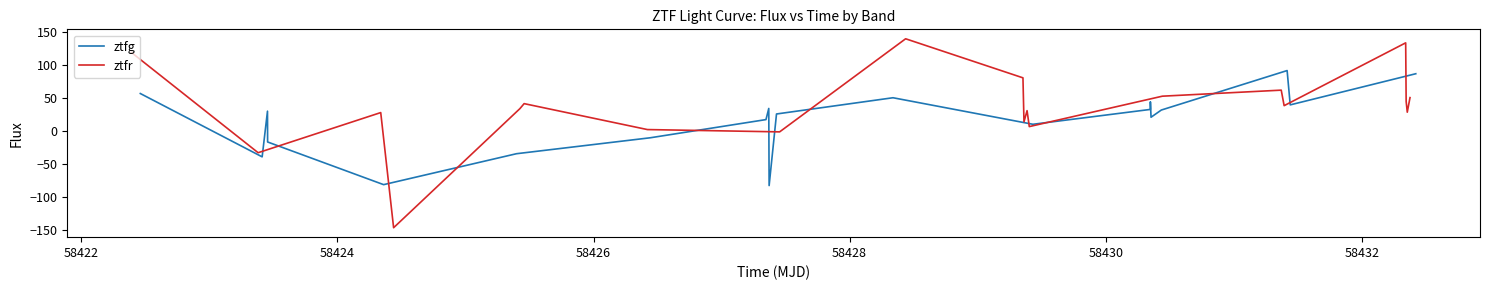

What is the minimum value for ztfr?

-146.3